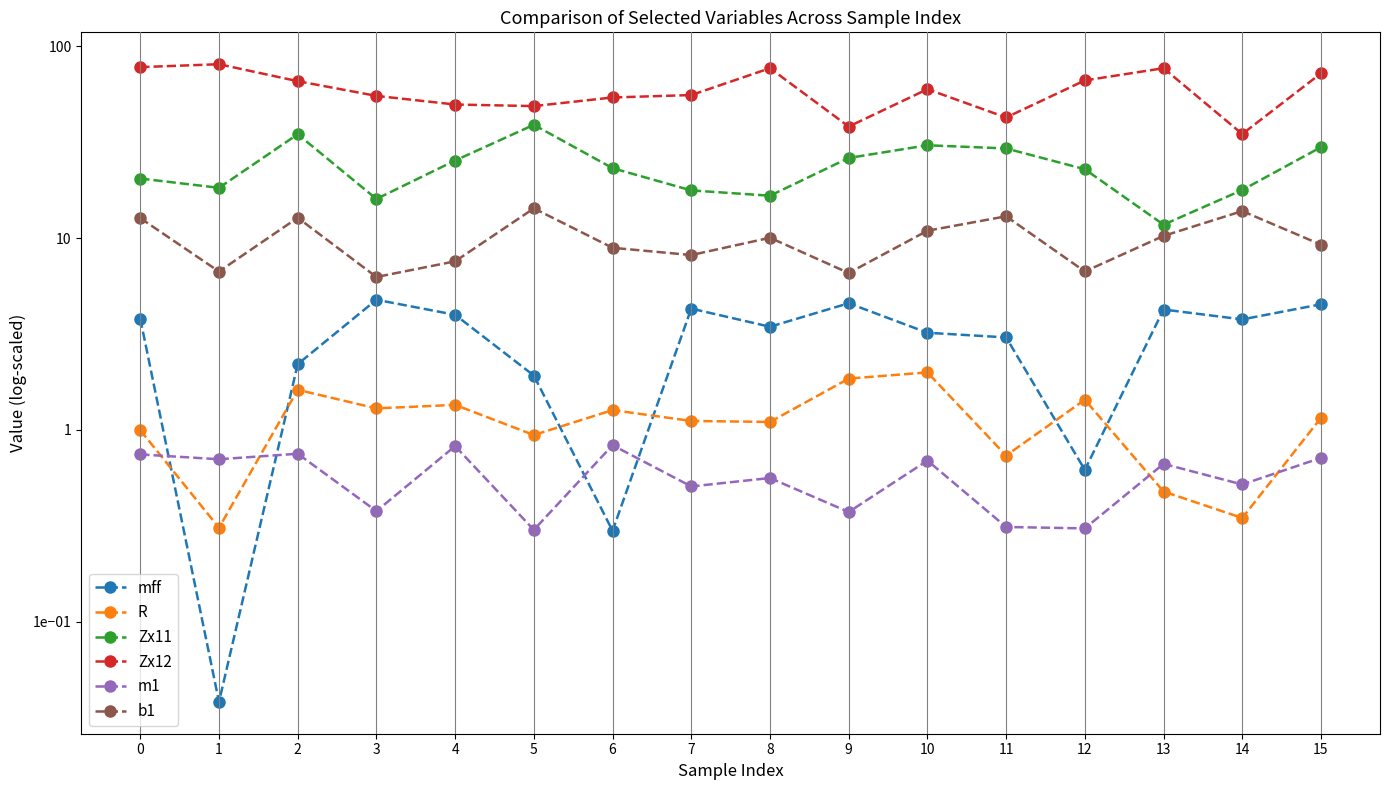

How many categories are shown in the chart?

16